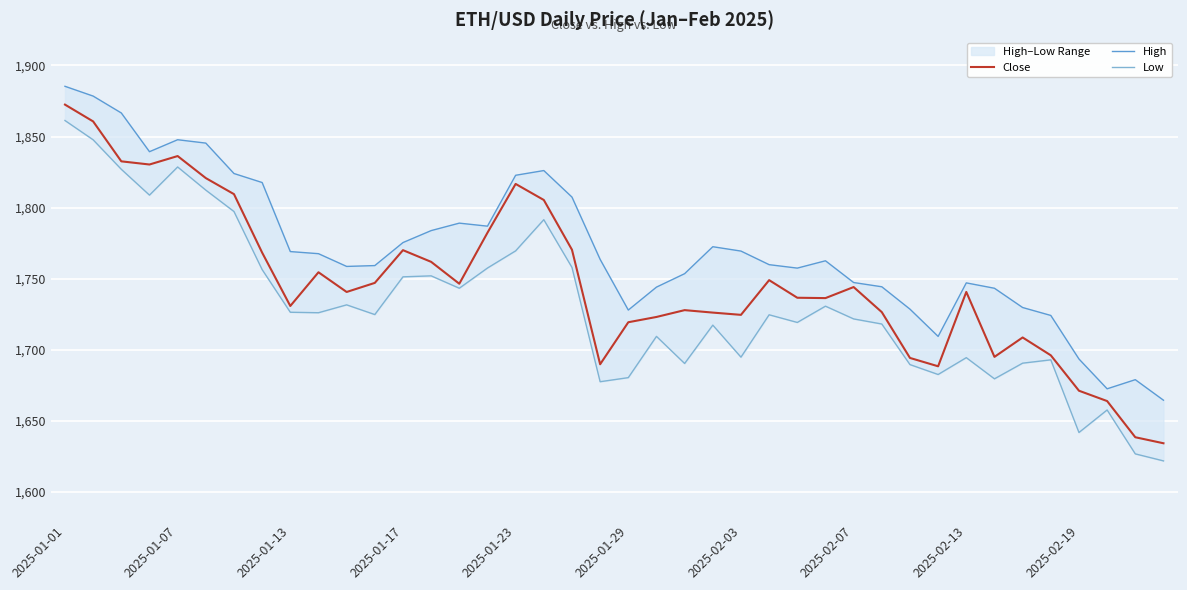

List the series in order of their peak value, highest first.

High, Close, Low